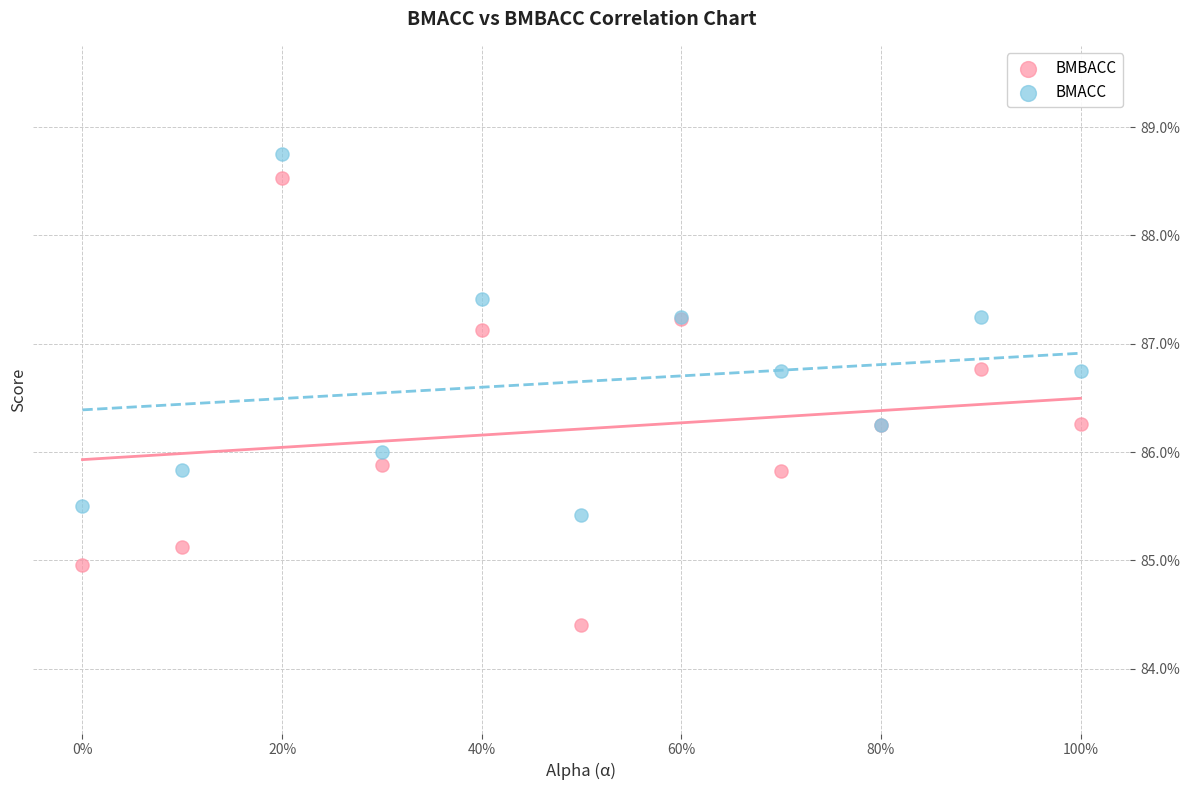

Which series contains the lowest Y value?

BMBACC